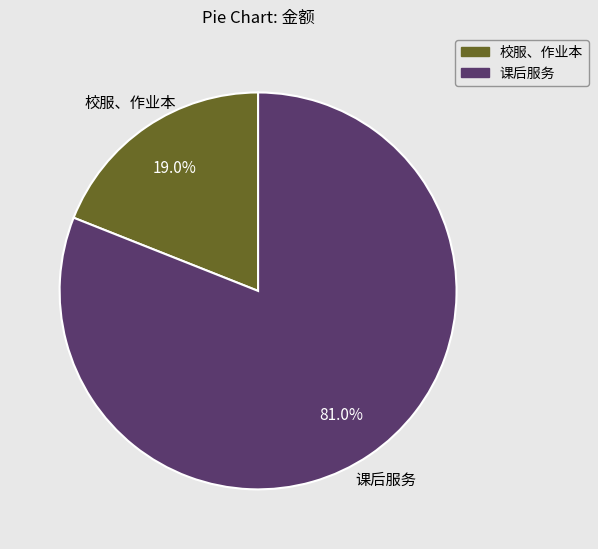

Combined, do 课后服务 and 校服、作业本 account for over 50%?

Yes